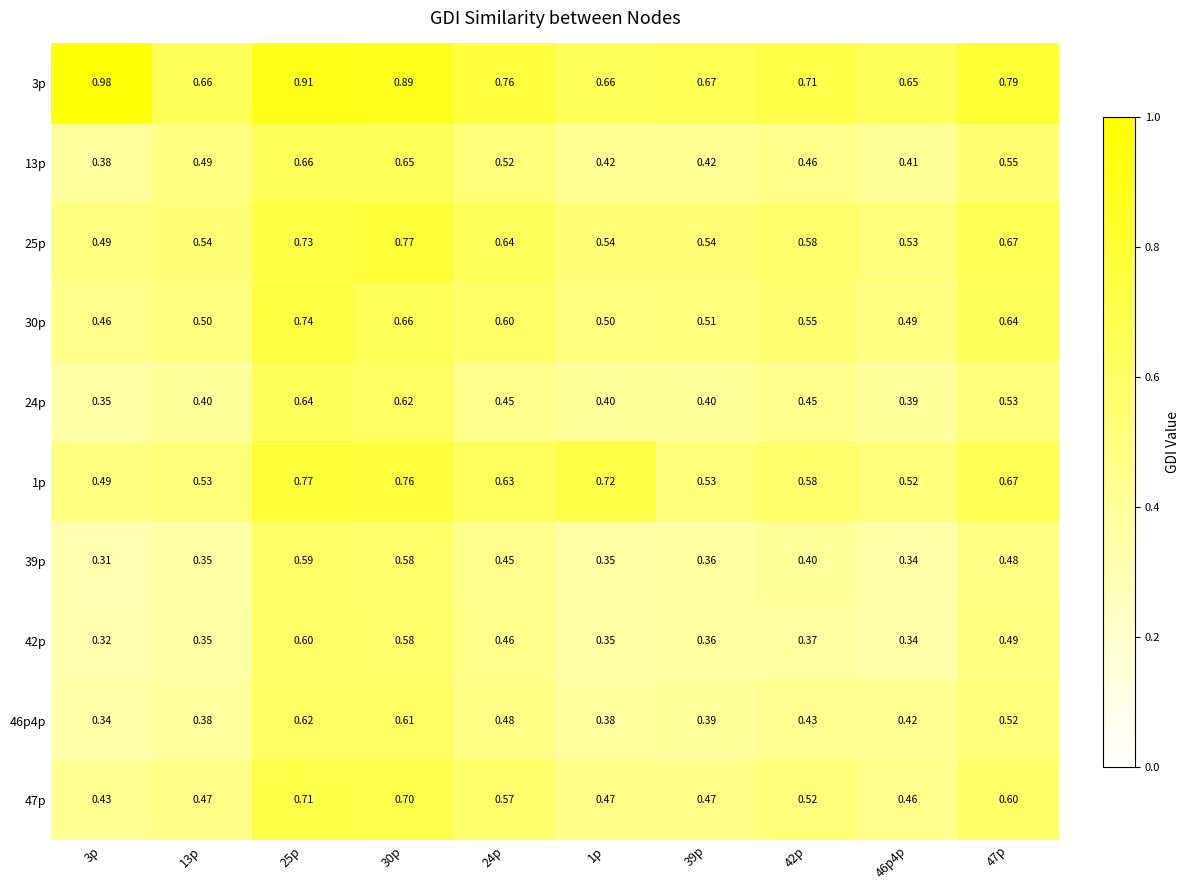

Is the value of 39p at 47p greater than the value of 24p at 25p?

No